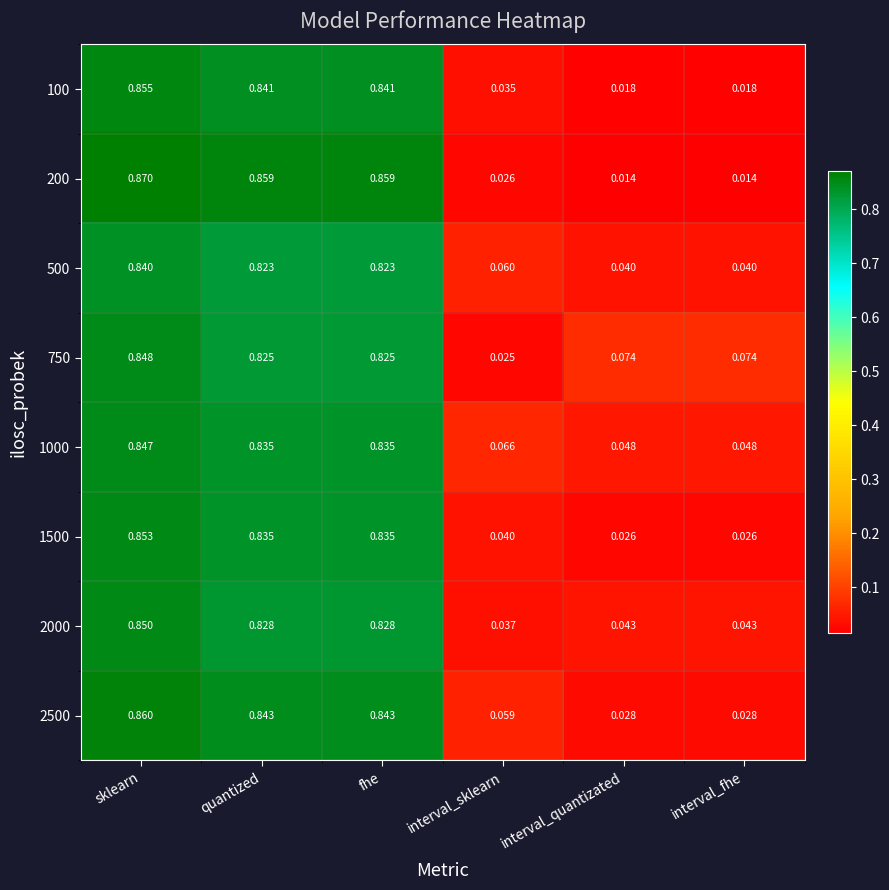

At which label is 750 closest to 0?

interval_sklearn